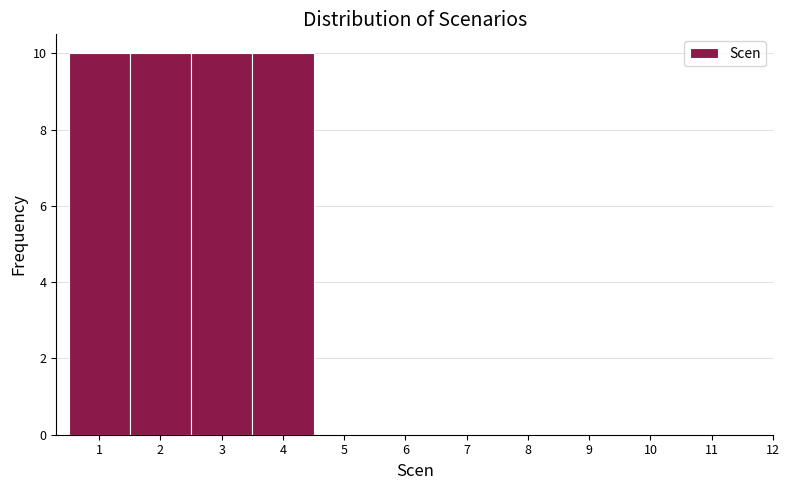

Reading left to right, transcribe this chart: for each bar, give the range it covers on the x-axis and its height. The values are not printed on the chart, so give them approximately, as read against the axis.

0.5 to 1.5: 10
1.5 to 2.5: 10
2.5 to 3.5: 10
3.5 to 4.5: 10